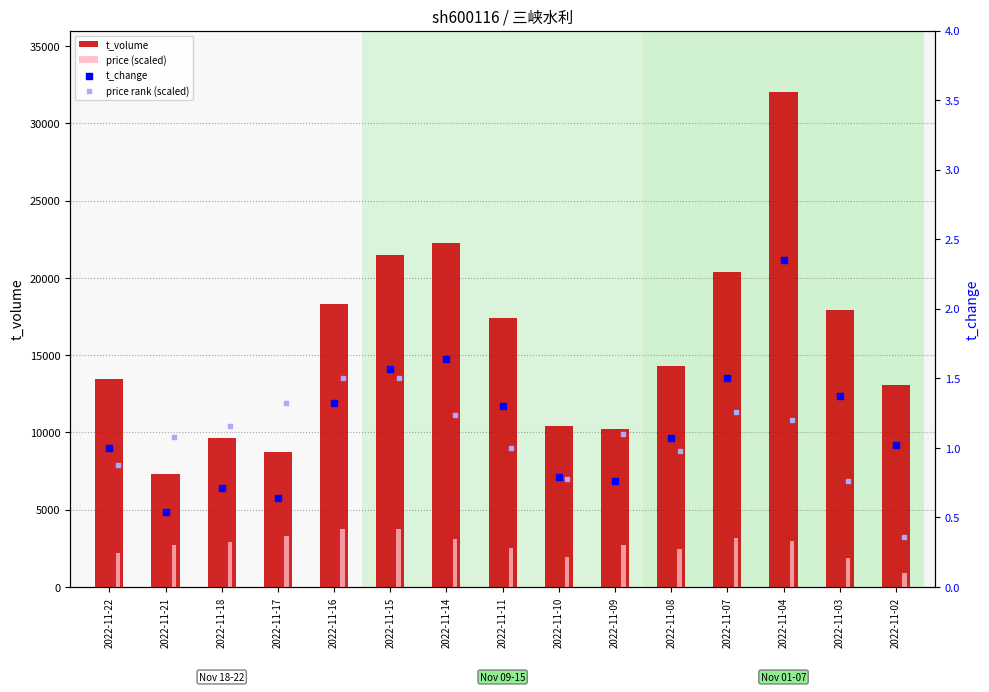

Is the value of t_change at 2022-11-09 greater than the value of price (scaled) at 2022-11-10?

No